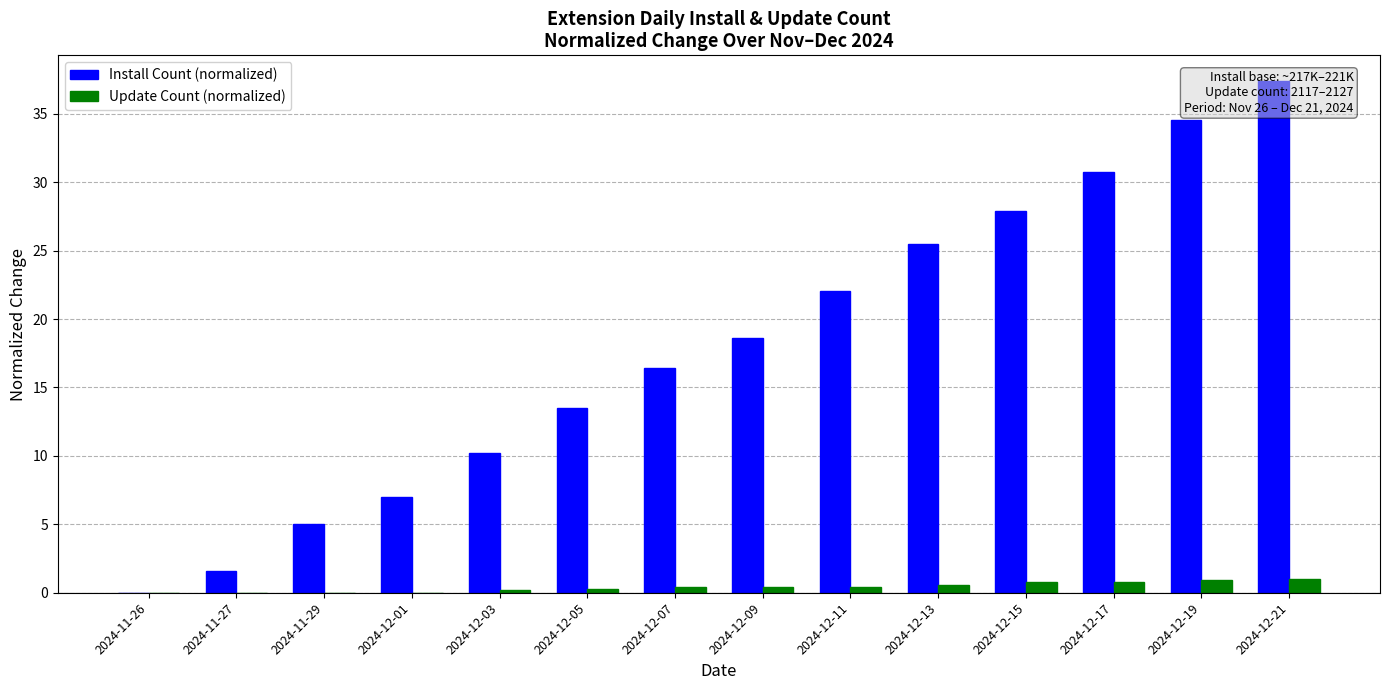

What is the label of the 10th bar from the right?

2024-12-03